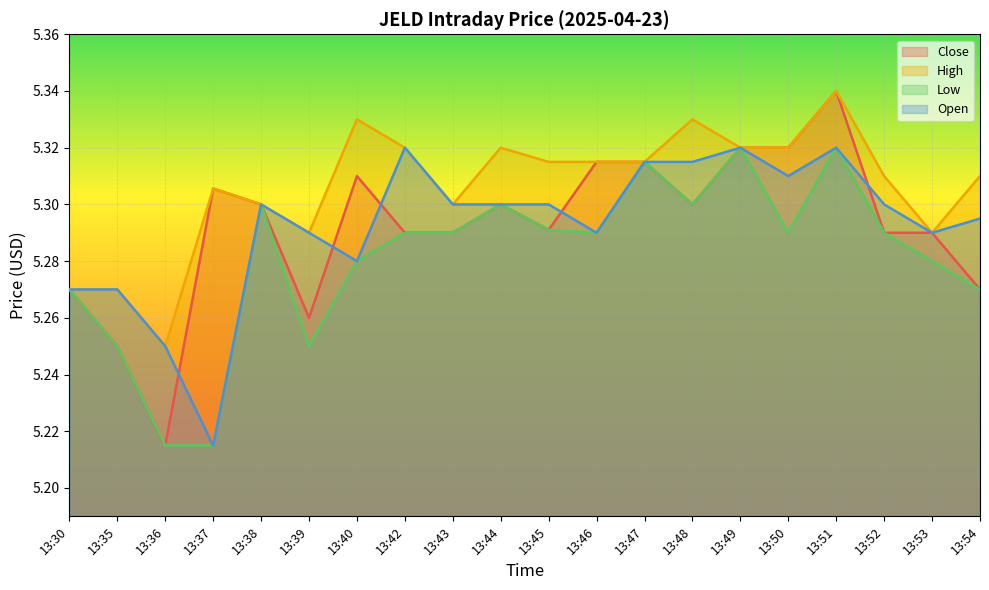

What value does the High series have at 13:45?

5.3